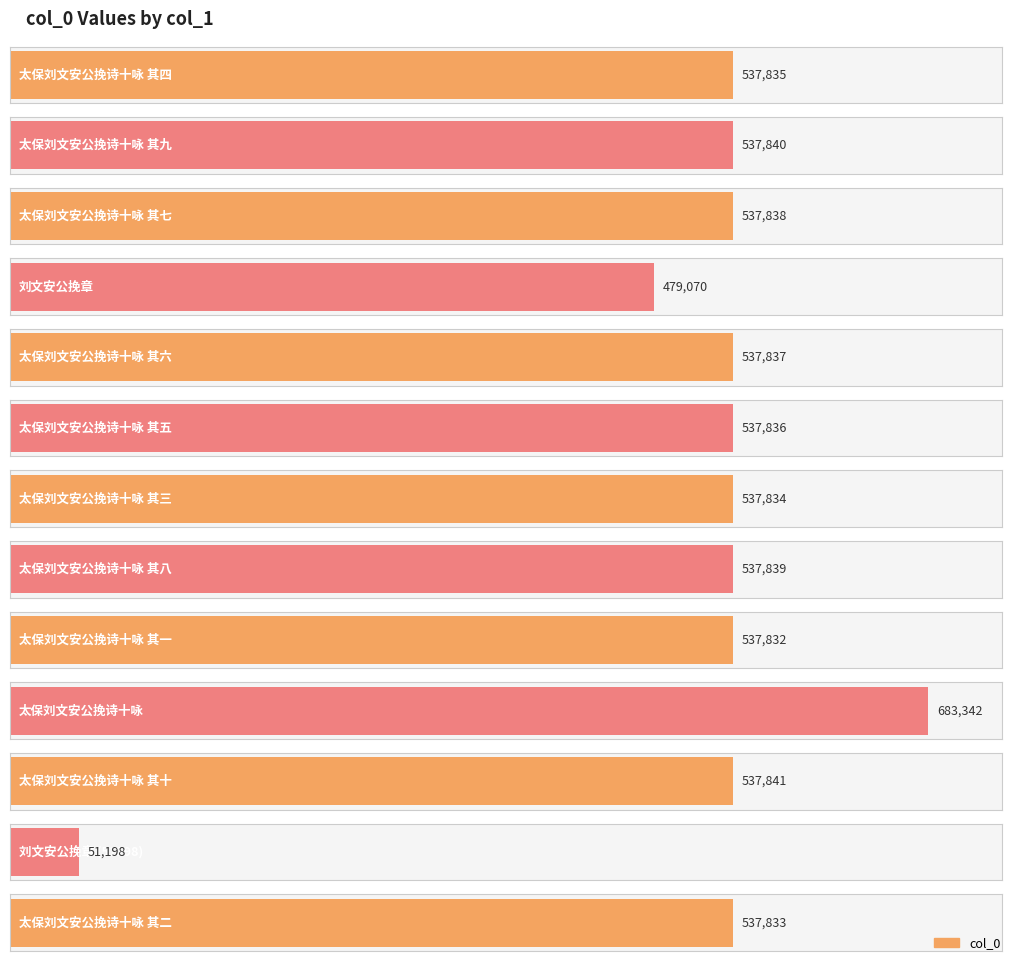

Reading left to right, what are all the values shown in this chart?

537835	537840	537838	479070	537837	537836	537834	537839	537832	683342	537841	51198	537833